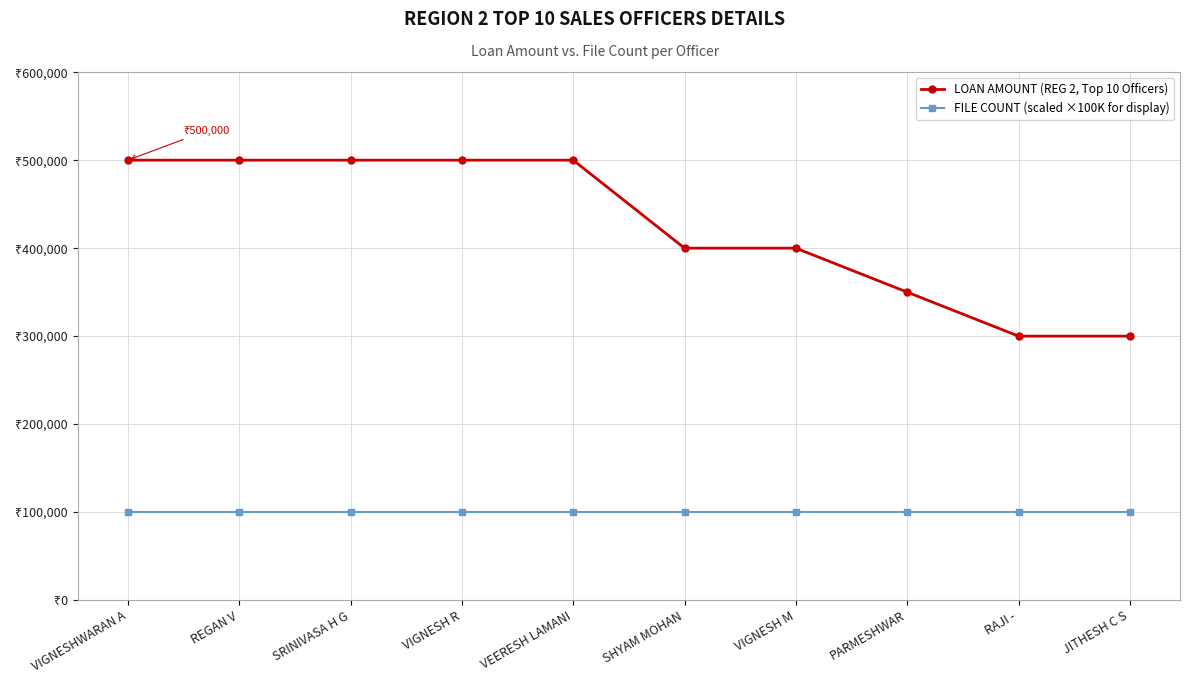

Reading right to left, what are all the values shown in this chart?

LOAN AMOUNT (REG 2, Top 10 Officers): 300000	300000	350000	400000	400000	500000	500000	500000	500000	500000
FILE COUNT (scaled ×100K for display): 100000	100000	100000	100000	100000	100000	100000	100000	100000	100000